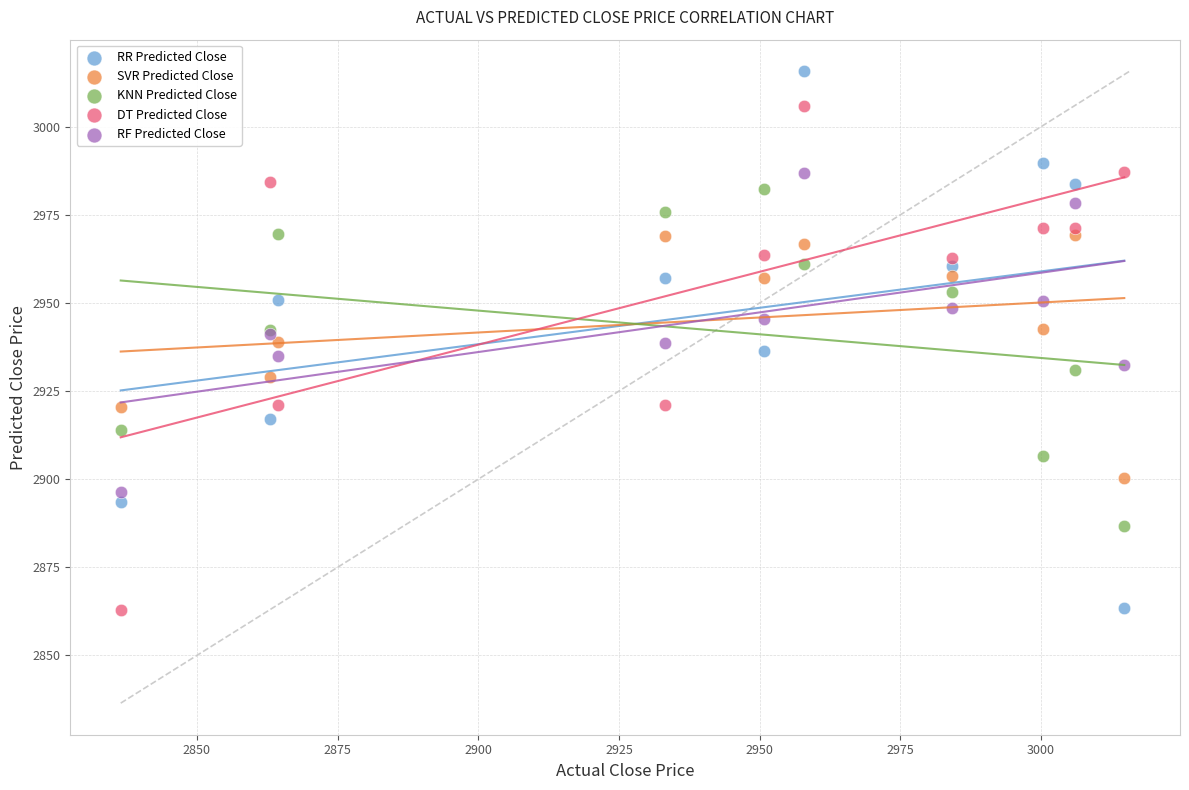

What are all the series names shown in the legend?

RR Predicted Close, SVR Predicted Close, KNN Predicted Close, DT Predicted Close, RF Predicted Close